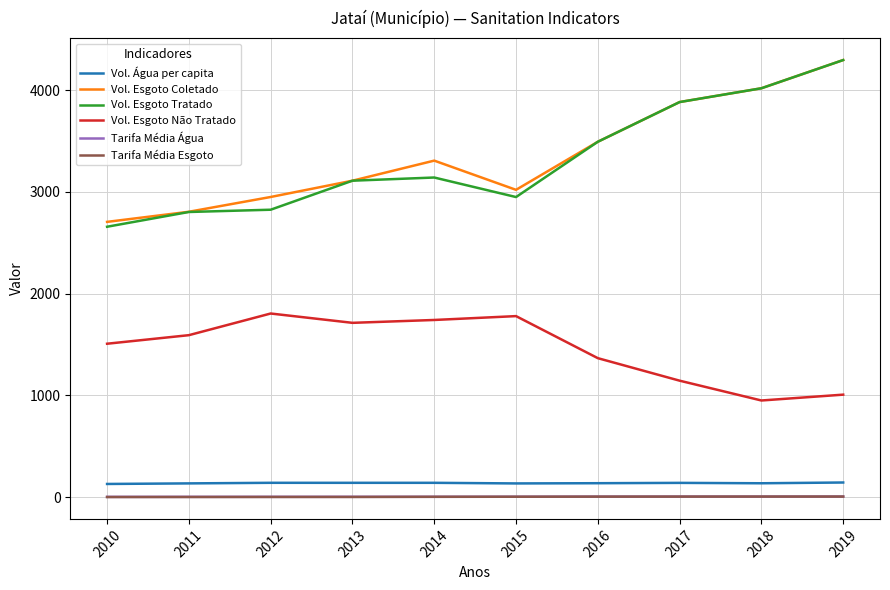

The value of Vol. Esgoto Coletado at 2014 is 3307.0. True or false?

True